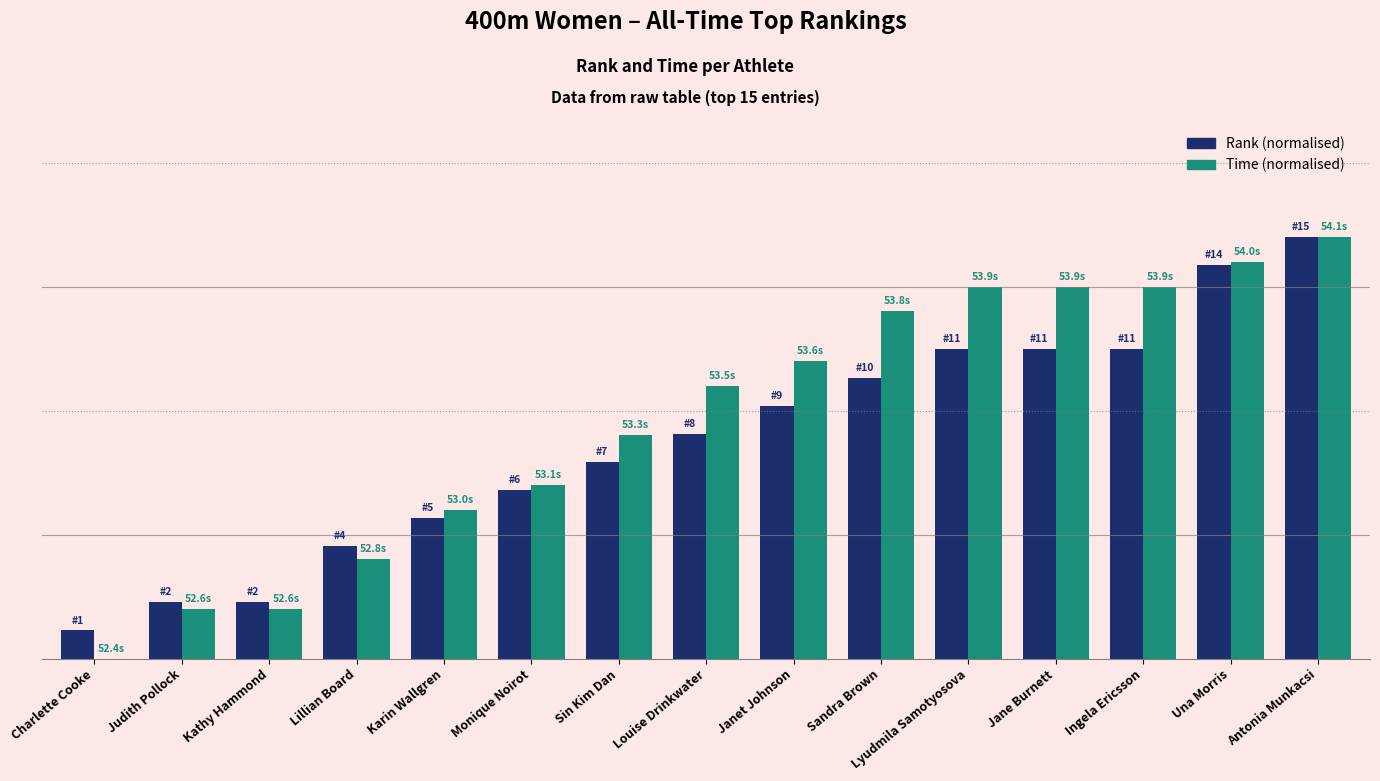

What is the total value across all series at Charlette Cooke?

1.1